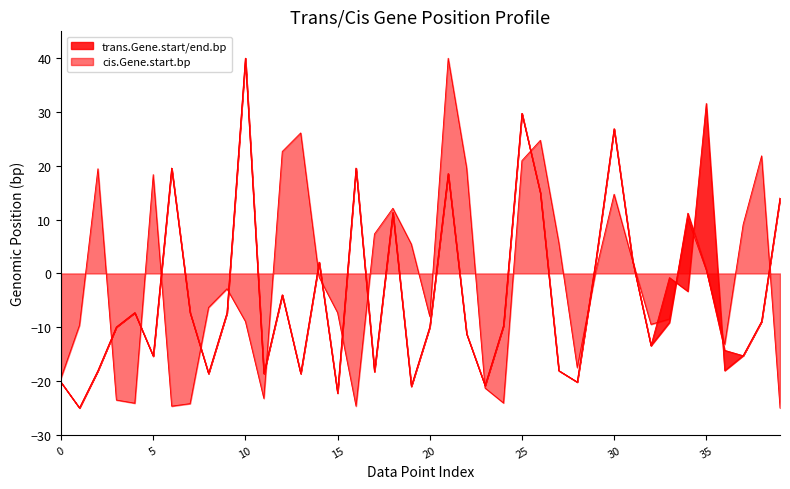

True or false: trans.Gene.start.bp and cis.Gene.start.bp intersect in this chart.

True